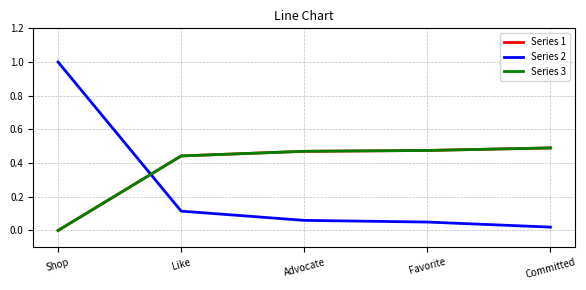

Which series has the largest total across all categories?

Series 1